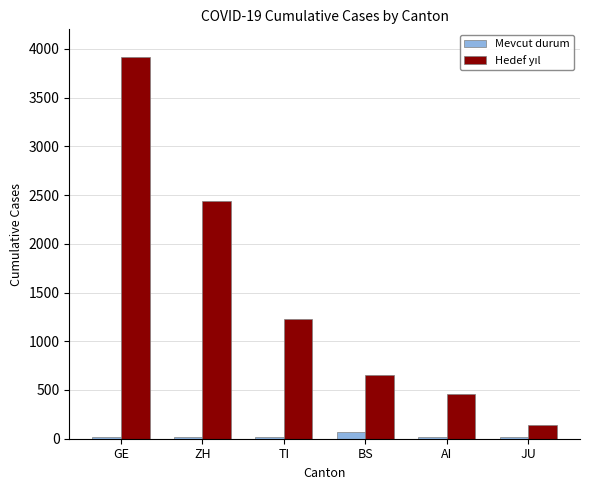

What is the greatest value displayed?

3917